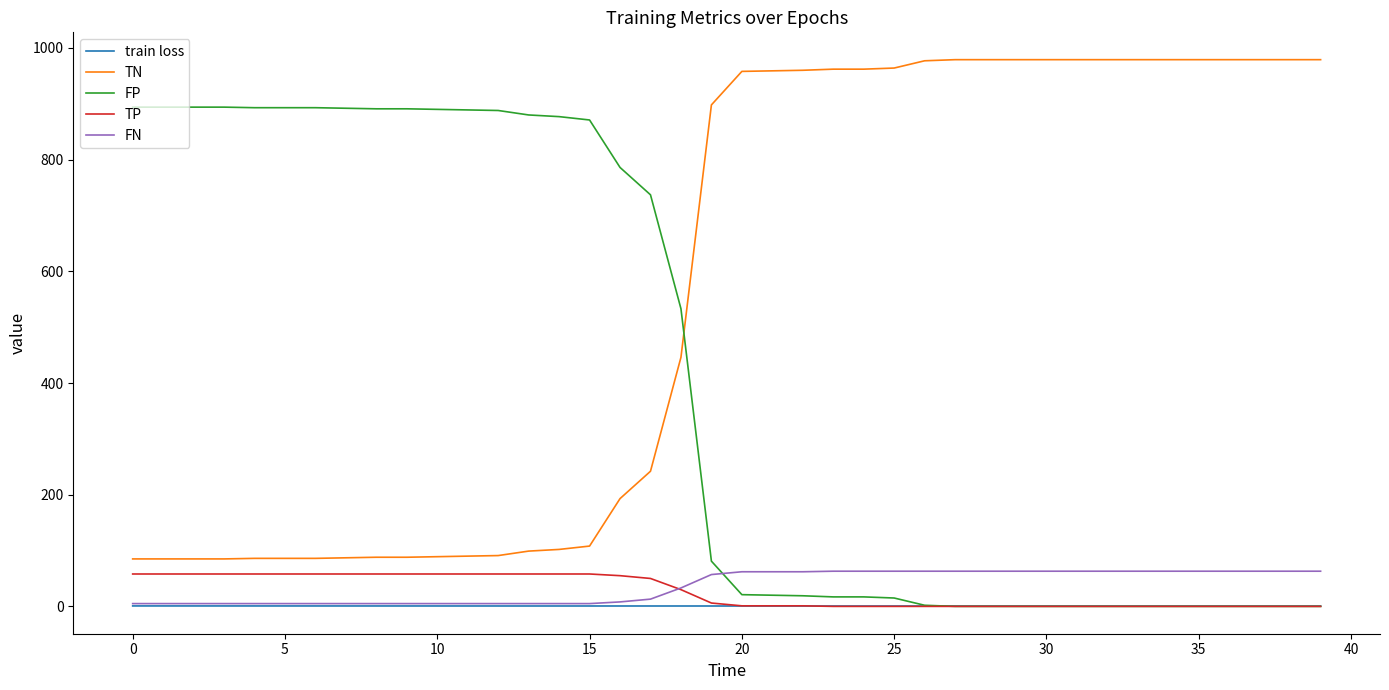

Which series has the largest total across all categories?

TN